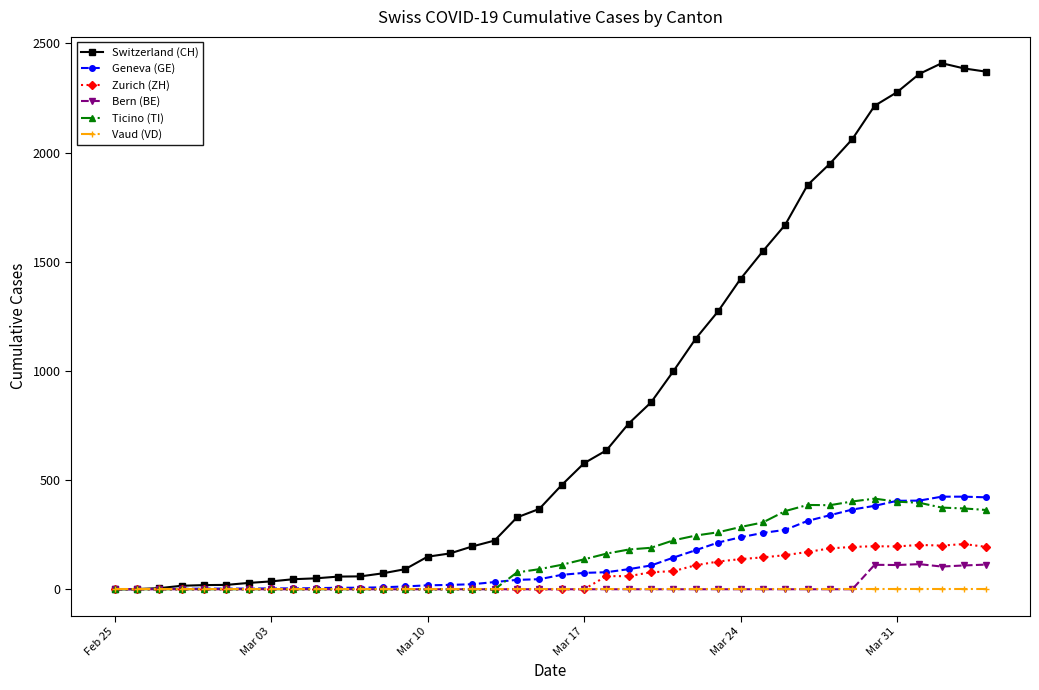

True or false: Bern (BE) has more than 0 points higher than both neighbors.

True